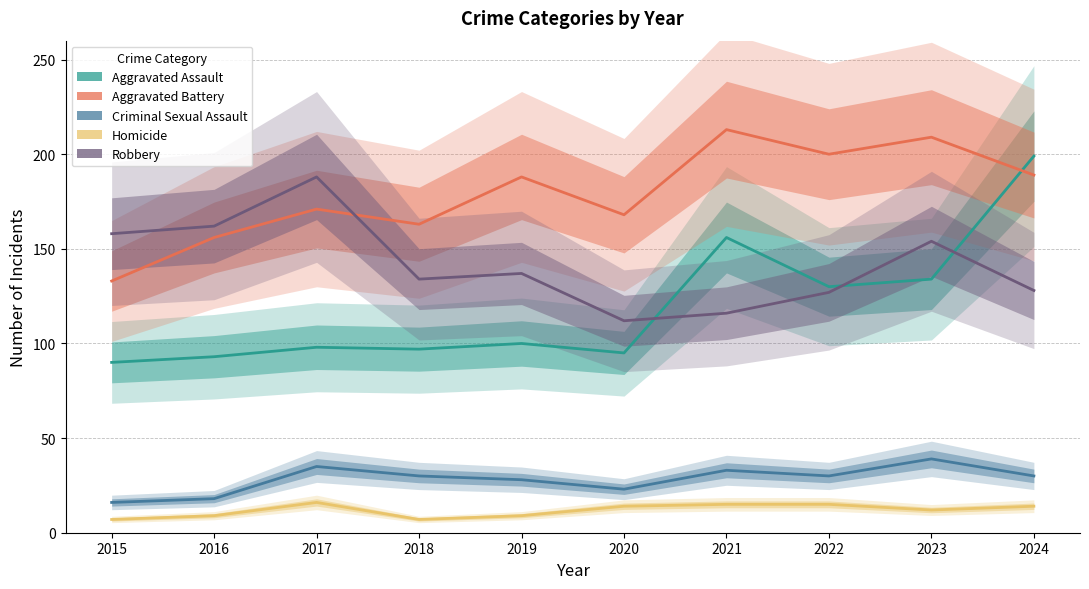

Which series changed the most between 2016 and 2019?

Aggravated Battery